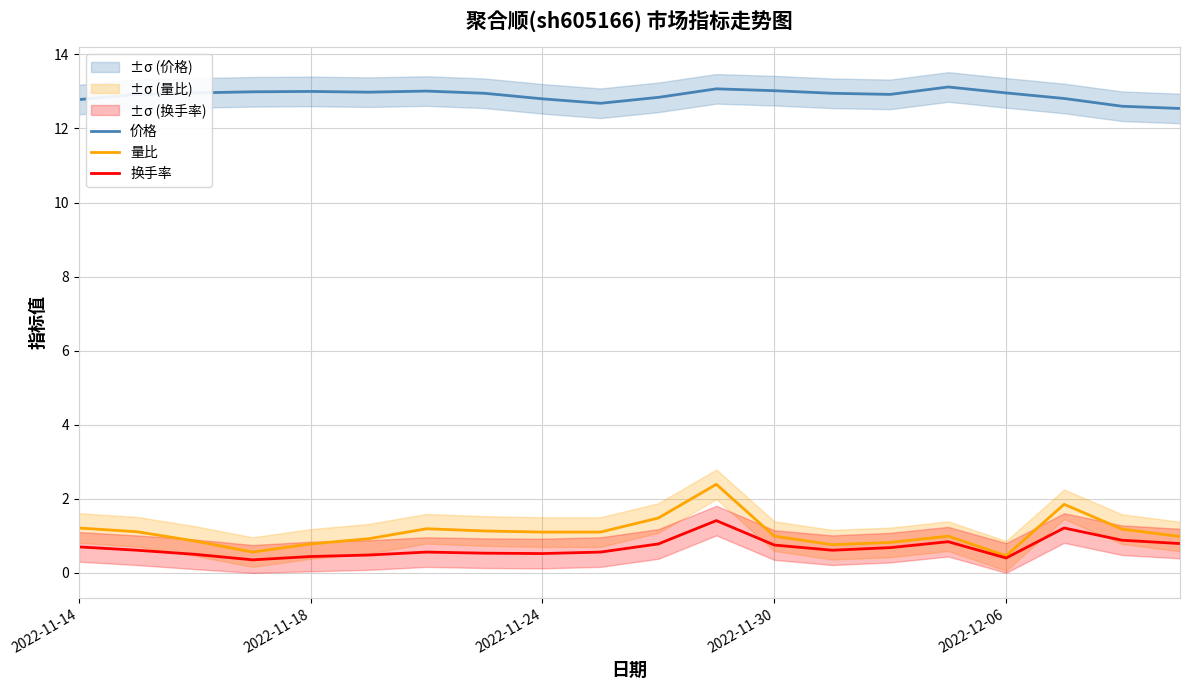

Where is the first local maximum for 量比?

6